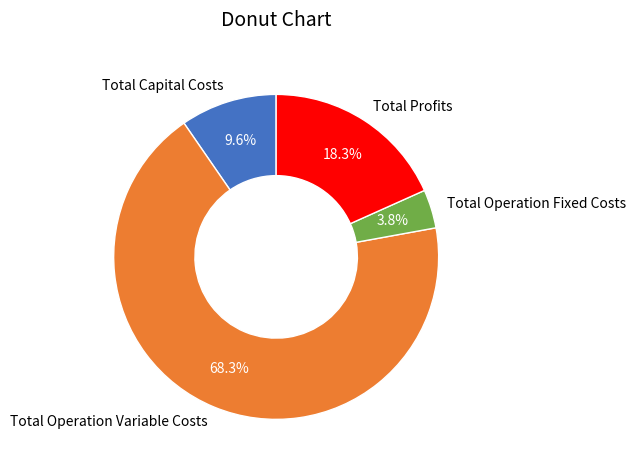

To the nearest percent, what portion does Total Operation Variable Costs represent?

68%